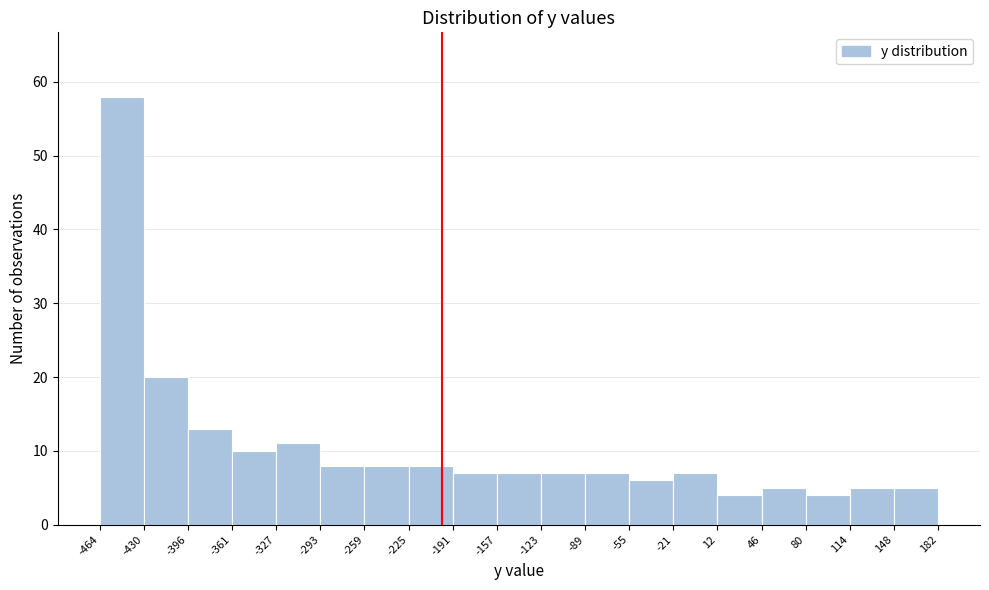

Reading left to right, transcribe this chart: for each bar, give the range it covers on the x-axis and its height. The values are not printed on the chart, so give them approximately, as read against the axis.

-464 to -430: 58
-430 to -396: 20
-396 to -361: 13
-361 to -327: 10
-327 to -293: 11
-293 to -259: 8
-259 to -225: 8
-225 to -191: 8
-191 to -157: 7
-157 to -123: 7
-123 to -89: 7
-89 to -55: 7
-55 to -21: 6
-21 to 12: 7
12 to 46: 4
46 to 80: 5
80 to 114: 4
114 to 148: 5
148 to 182: 5